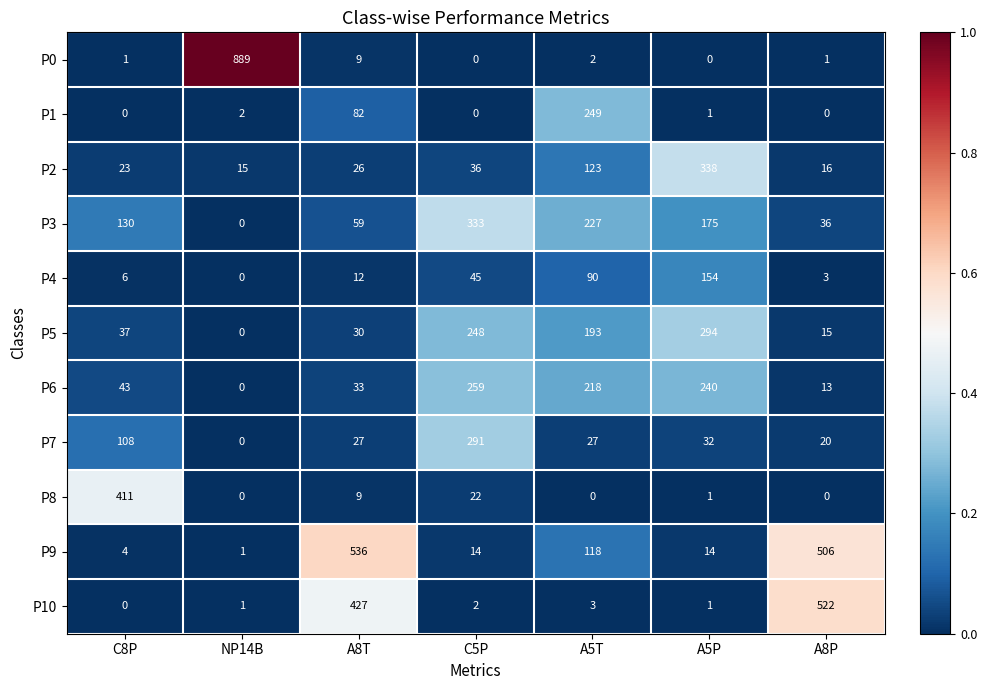

Is it true that P3 equals 408 at A5T?

False